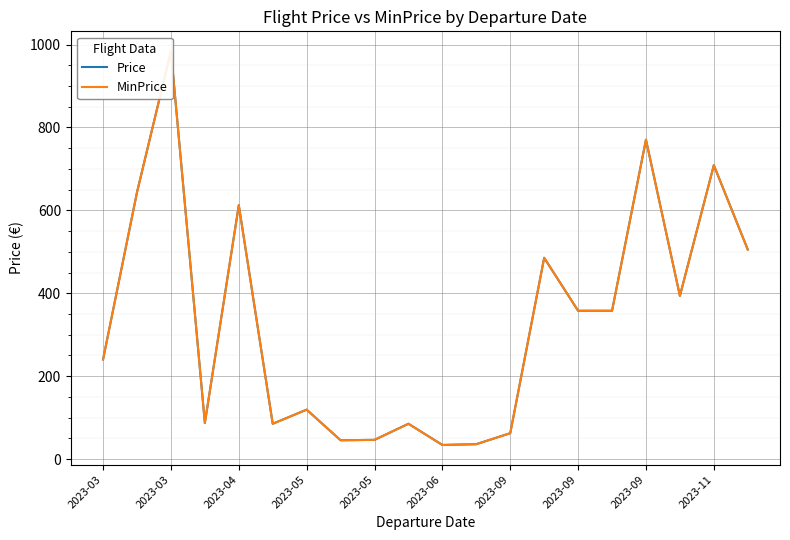

The value of Price at 2023-05 is 133.3. True or false?

False